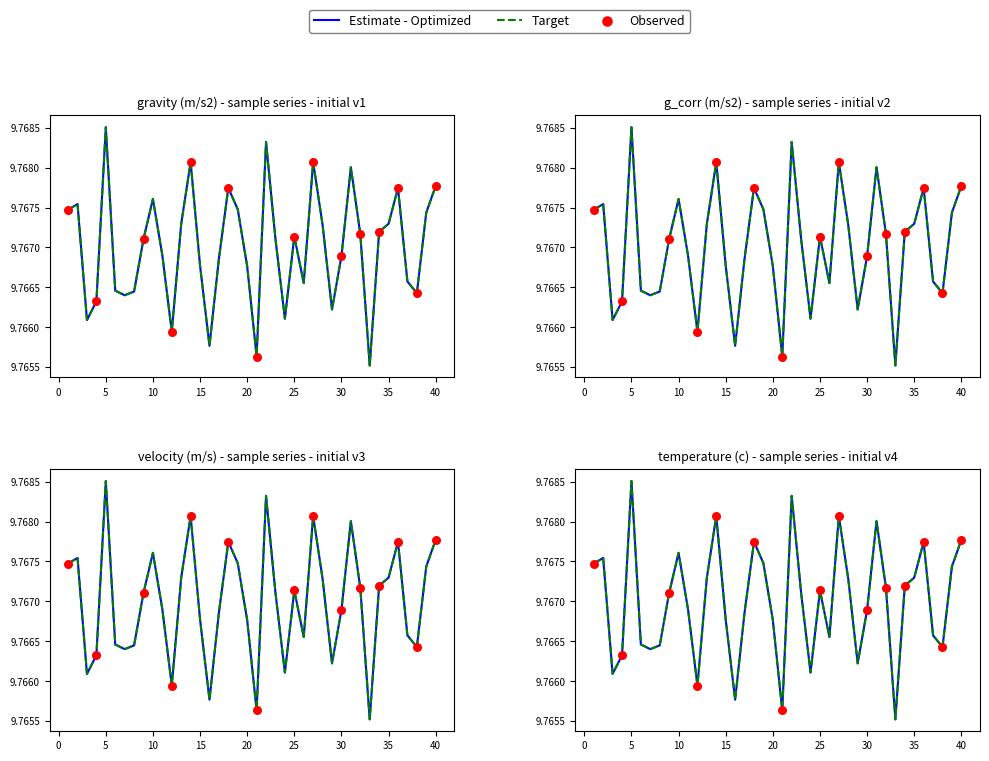

Is the value of gravity (m/s2) at 39 greater than the value of g_corr (m/s2) at 26?

Yes